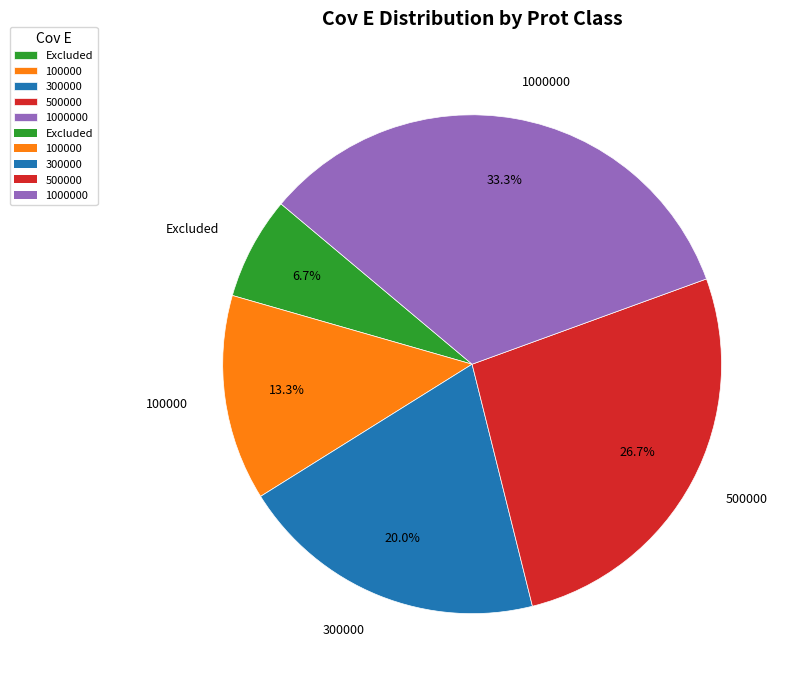

How much of the chart is everything except 100000?

86.7%